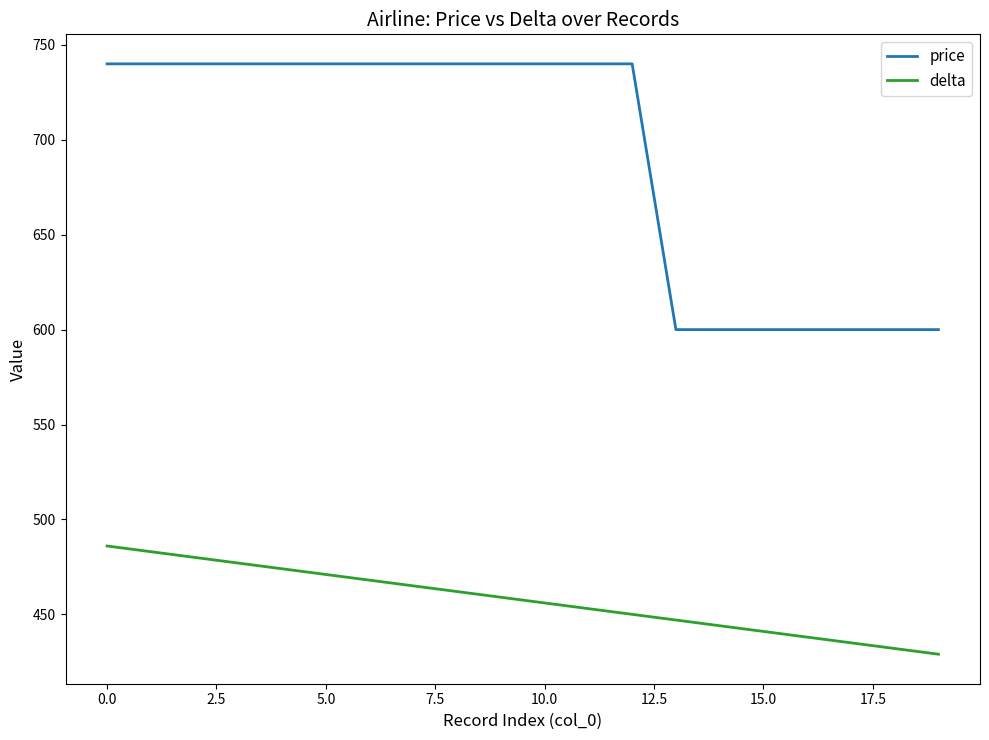

True or false: delta has more than 1 points higher than both neighbors.

False